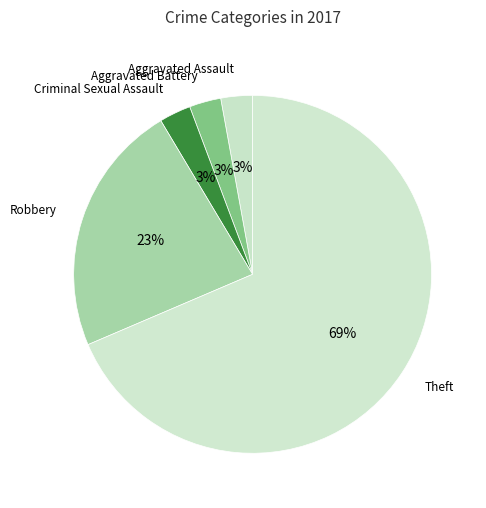

To the nearest percent, what is the difference between the Robbery and Theft slice percentages?

46%